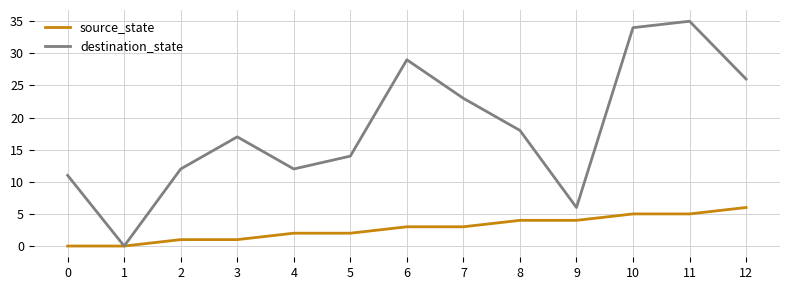

The source_state series shows 4 at 8. True or false?

True